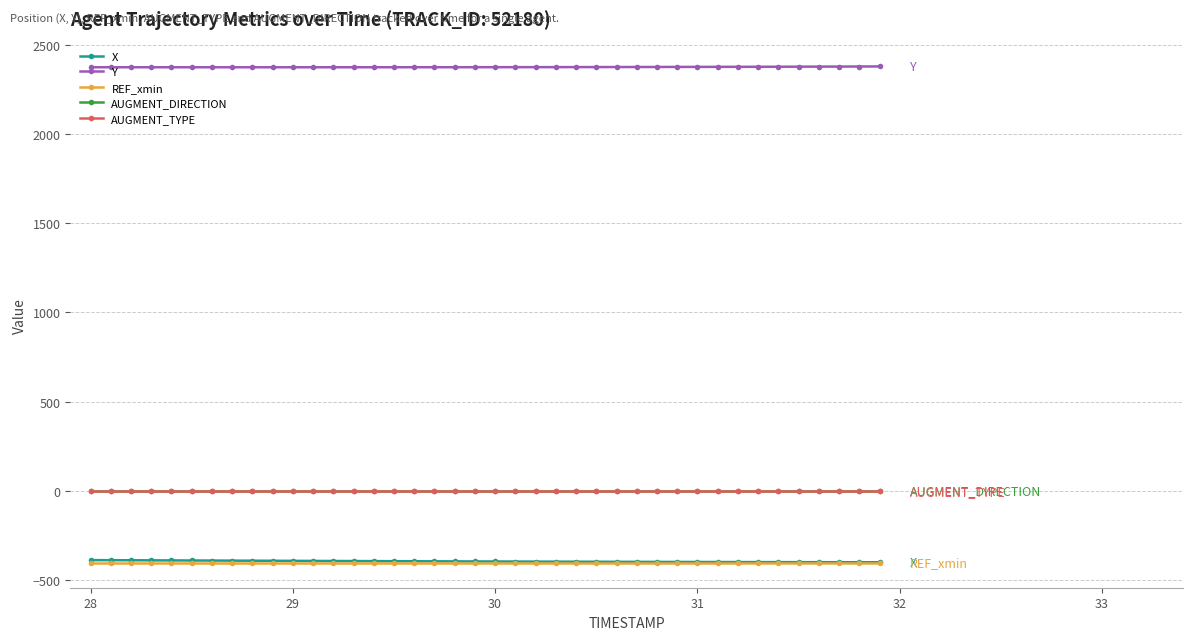

True or false: Y and X intersect in this chart.

False